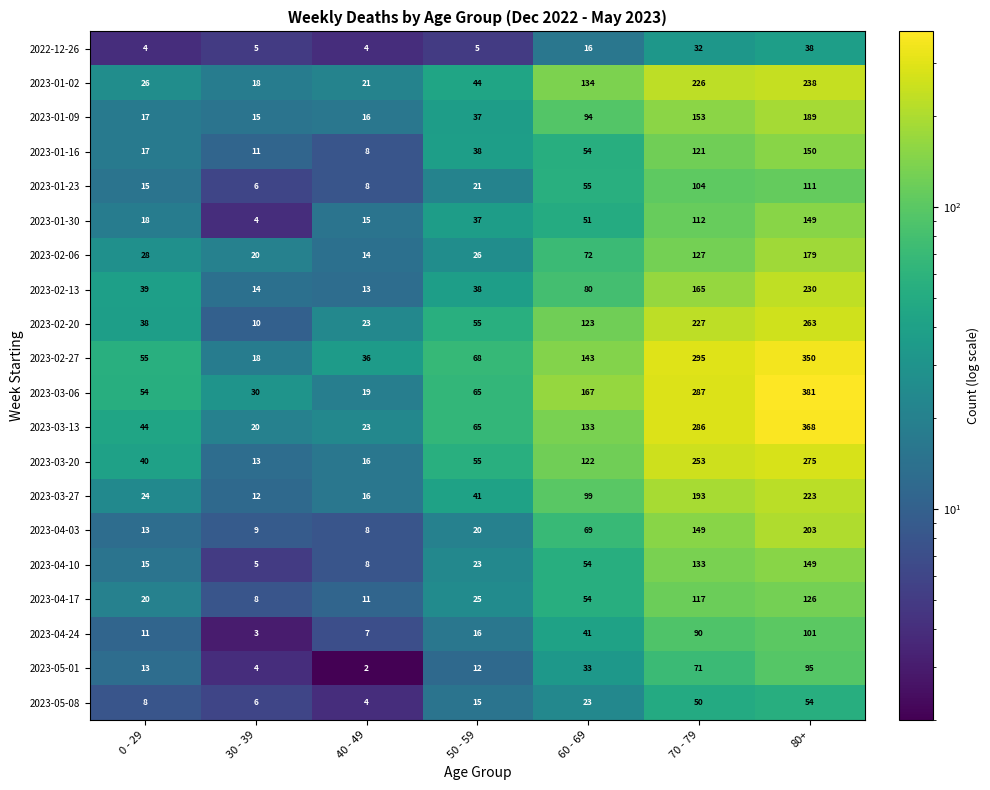

How many series are shown in this chart?

20